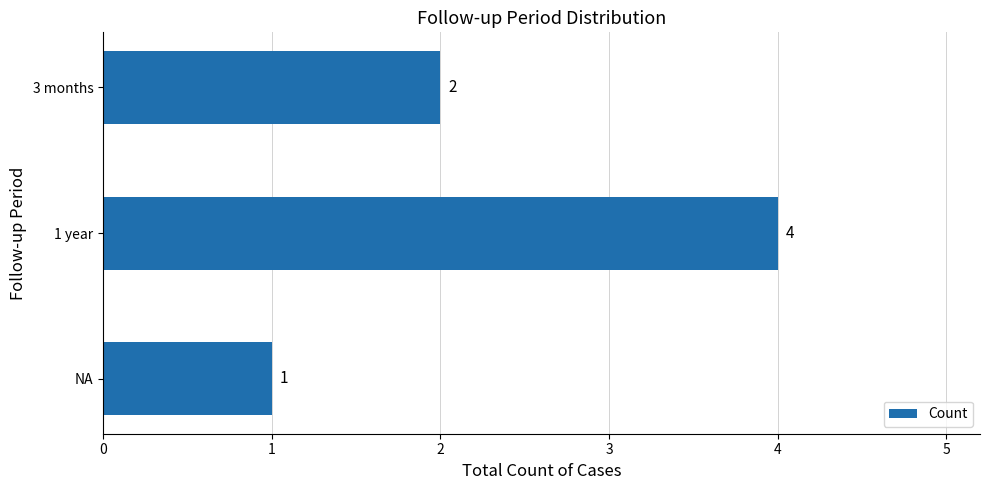

Rank the categories by value from lowest to highest.

NA, 3 months, 1 year